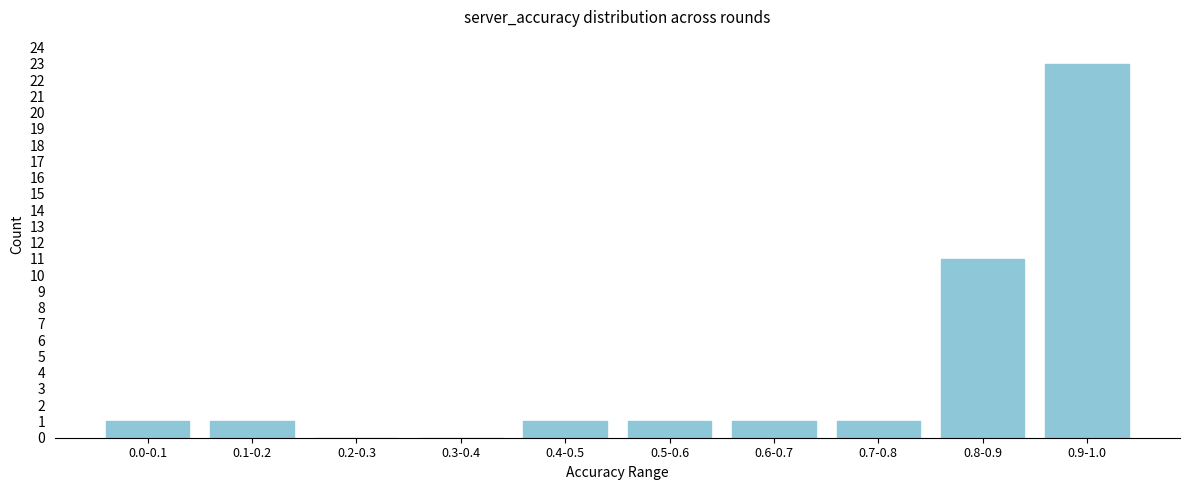

Reading left to right, list all the values displayed in this chart.

0.0-0.1=1	0.1-0.2=1	0.2-0.3=0	0.3-0.4=0	0.4-0.5=1	0.5-0.6=1	0.6-0.7=1	0.7-0.8=1	0.8-0.9=11	0.9-1.0=23